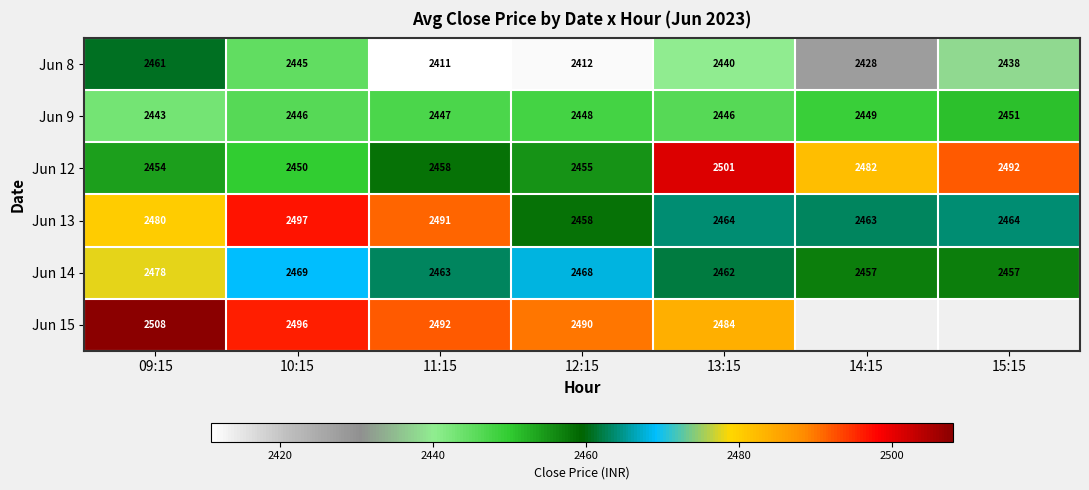

How many data points in Jun 12 are less than 2458?

3